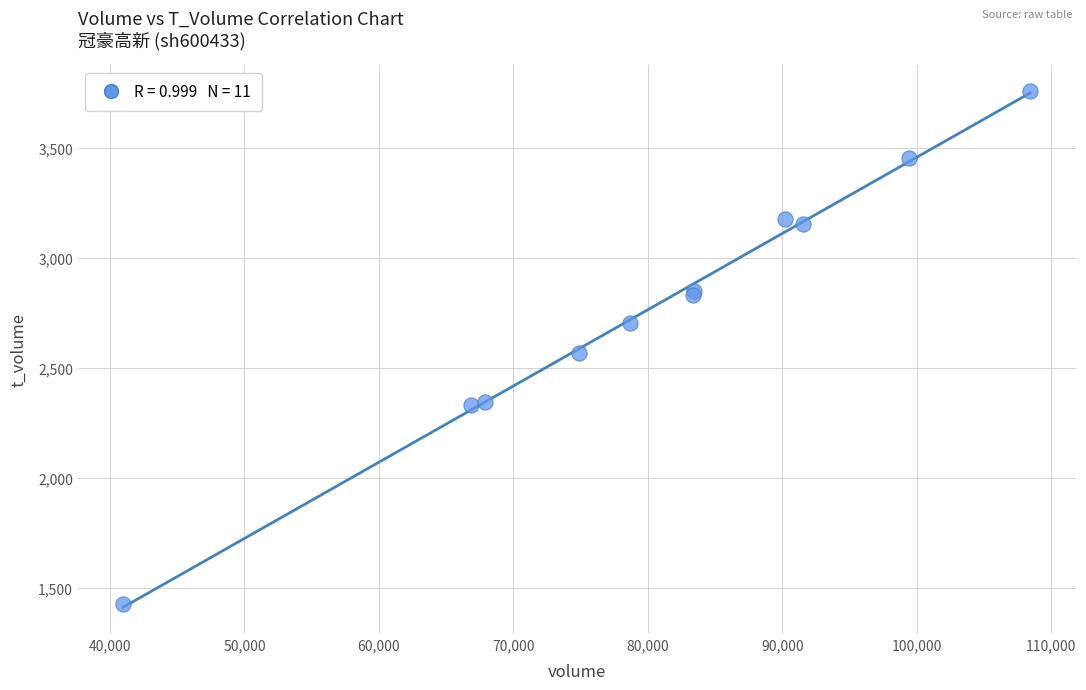

What Y value in the scatter plot is closest to 2594?

2566